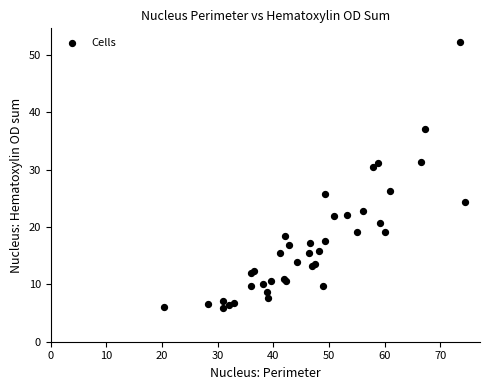

What Y value in the scatter plot is closest to 29?

30.4